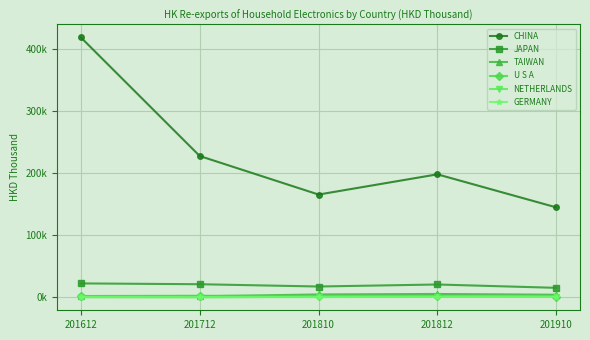

True or false: U S A and GERMANY intersect in this chart.

False